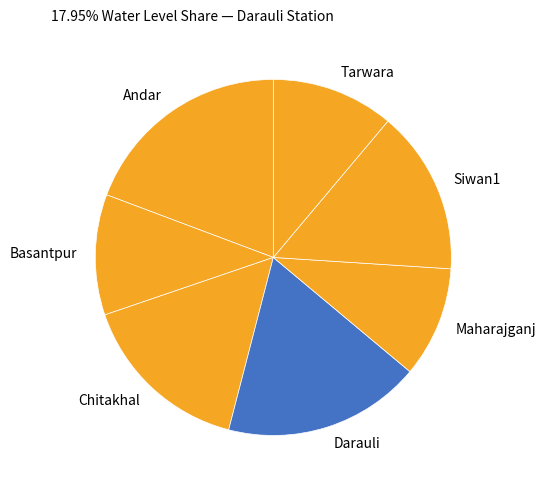

True or false: Chitakhal accounts for 16% of the total.

True